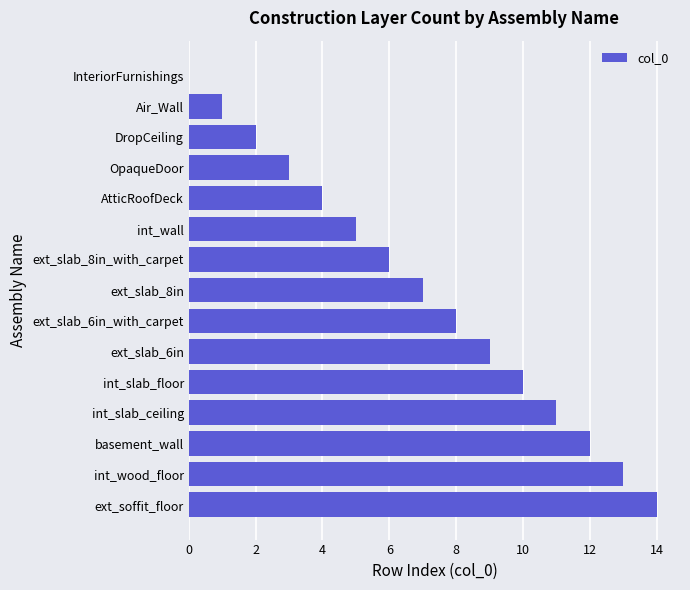

The chart shows a value of 15 at int_slab_floor. True or false?

False